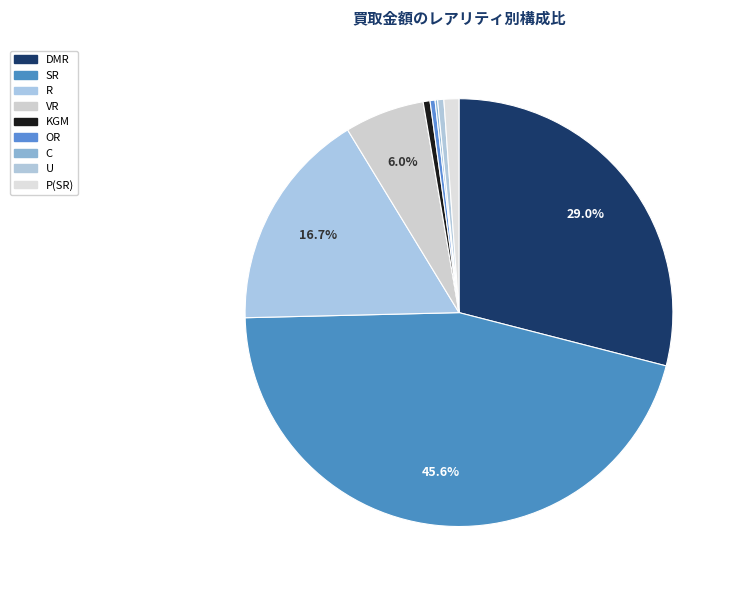

To the nearest percent, what is the average slice percentage?

11%